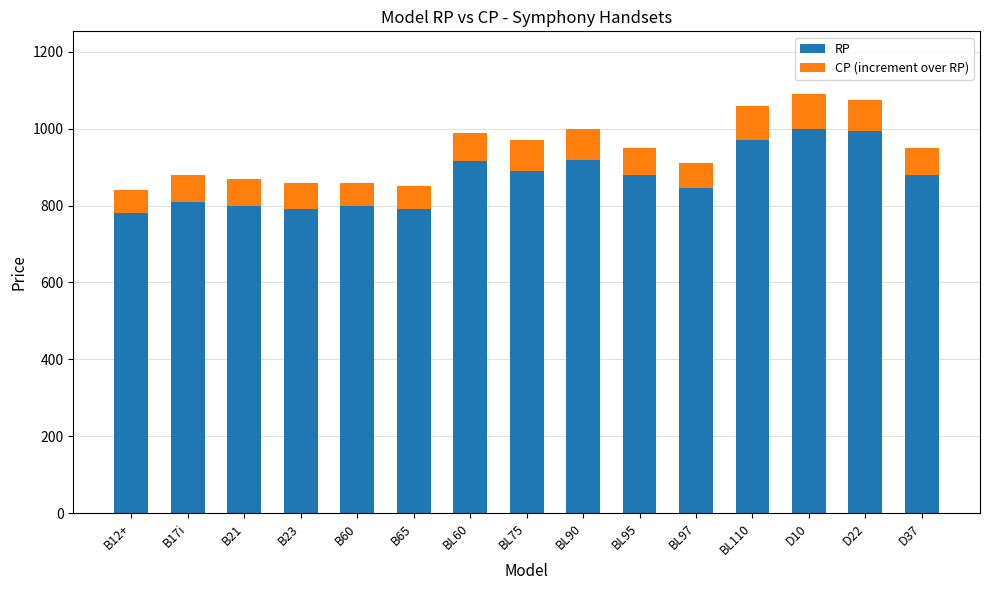

What is the minimum value for RP?

780